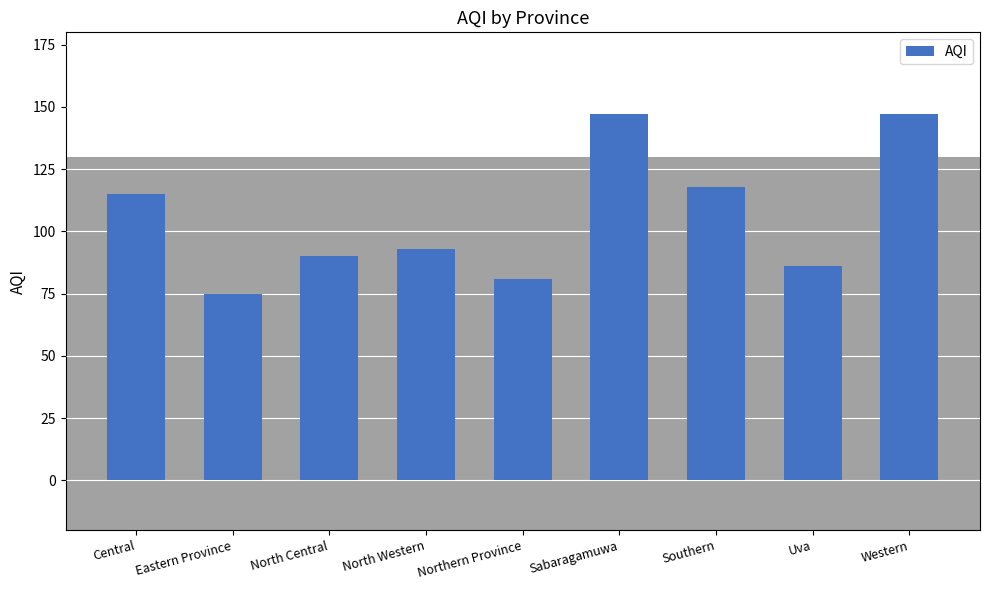

What is the label of the 3rd bar from the left?

North Central